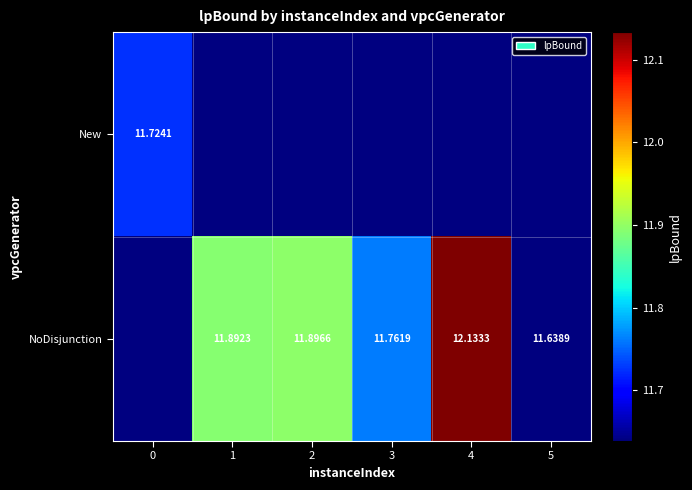

Which category has the lowest value across all series?

5